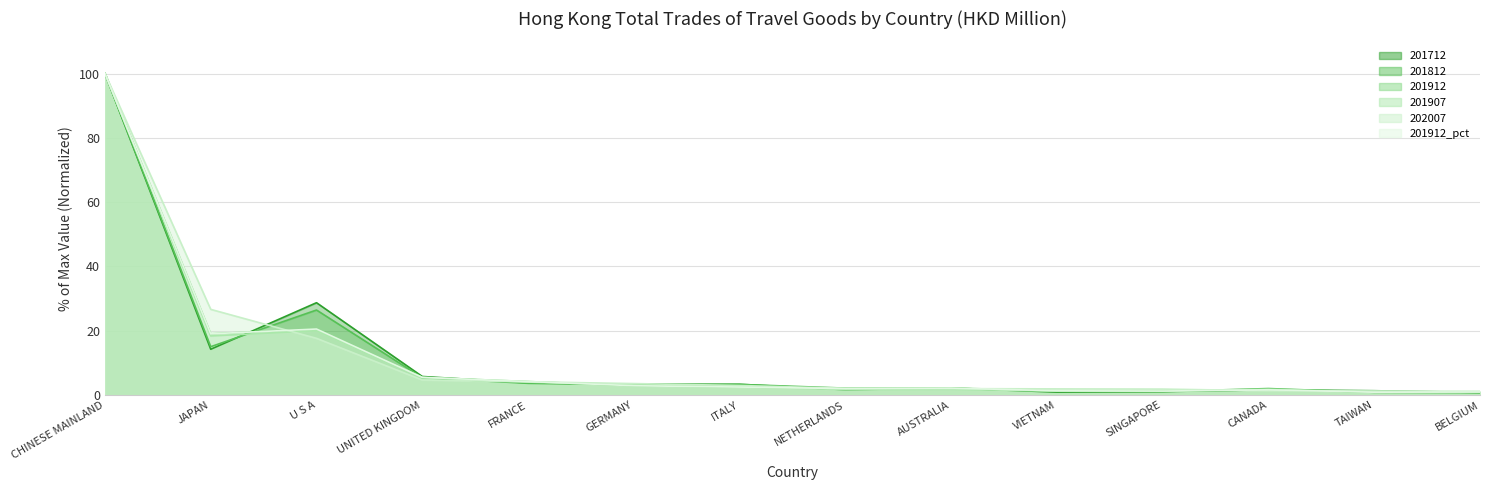

Reading left to right, extract all data points from this chart.

201712: 100.0	14.2	28.7	5.8	3.8	3.3	3.3	1.6	2.2	0.9	1.1	1.6	1.3	0.8
201812: 100.0	15.0	26.4	5.4	3.6	3.2	3.3	2.1	2.1	1.1	1.1	2.0	0.8	0.7
201912: 100.0	19.0	20.5	5.5	4.2	2.9	2.5	2.0	2.1	1.3	1.2	1.6	0.9	0.9
201907: 100.0	18.4	20.0	5.4	4.0	3.1	2.6	1.7	1.8	1.2	1.2	1.8	0.9	1.0
202007: 100.0	26.6	17.6	4.7	4.1	3.5	2.9	2.1	2.0	1.9	1.8	1.3	1.3	1.1
201912_pct: 100.0	19.0	20.5	5.5	4.2	2.9	2.5	2.0	2.1	1.3	1.2	1.6	0.9	0.9